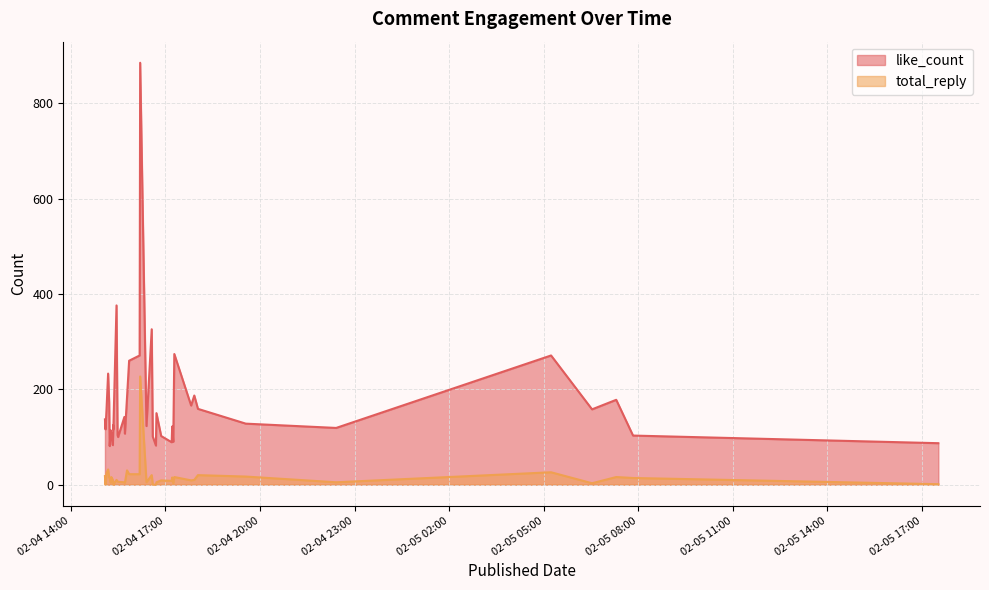

Rank the series at 2024-02-04 15:51 from highest to lowest value.

like_count, total_reply